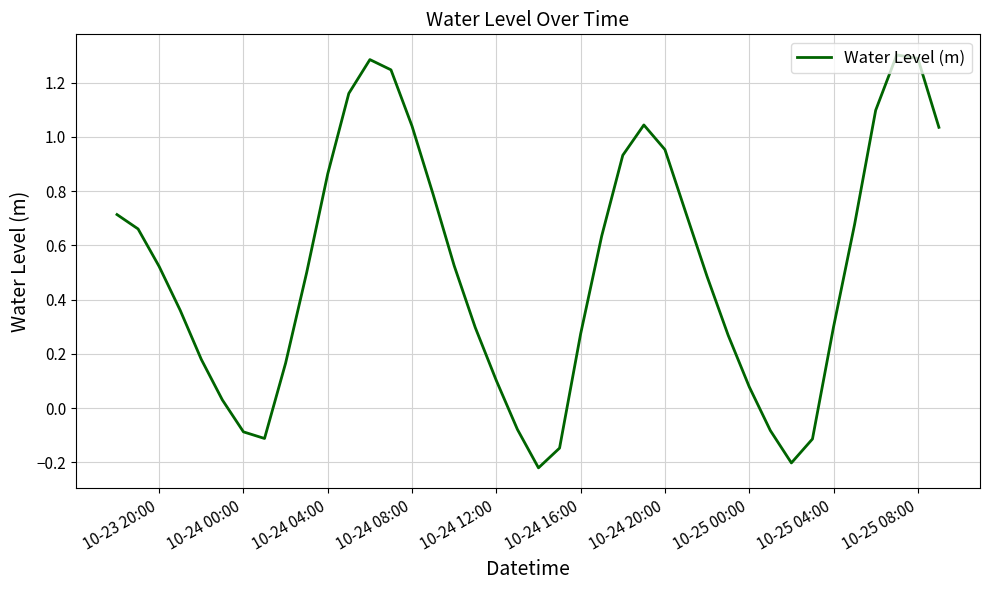

What is the greatest value displayed?

1.3